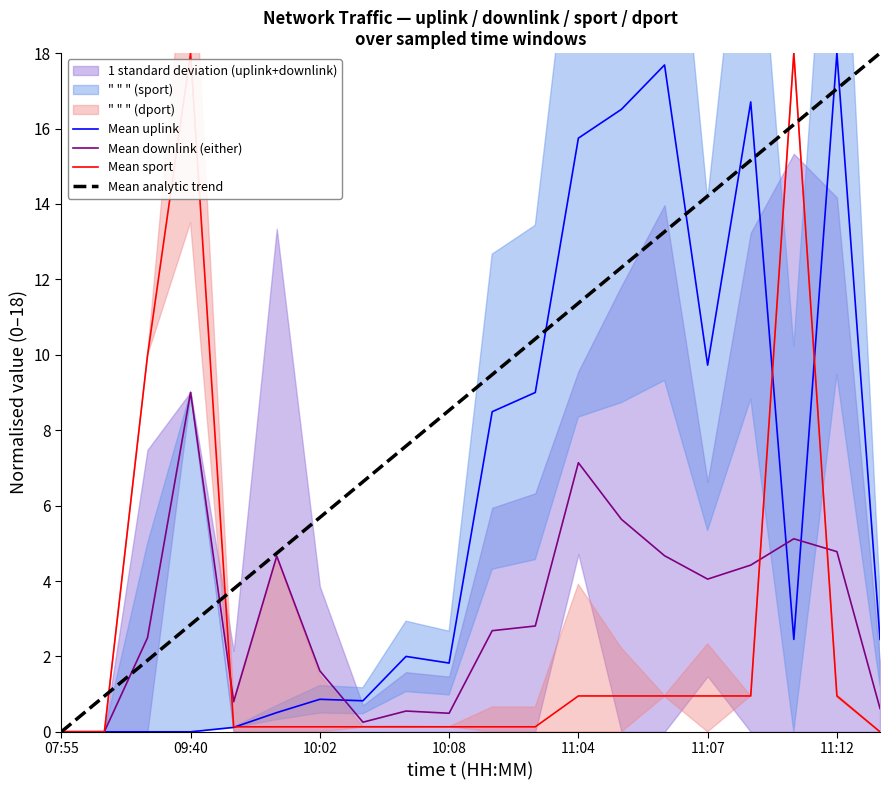

Is it true that Mean uplink equals 9.6 at 11:12?

False